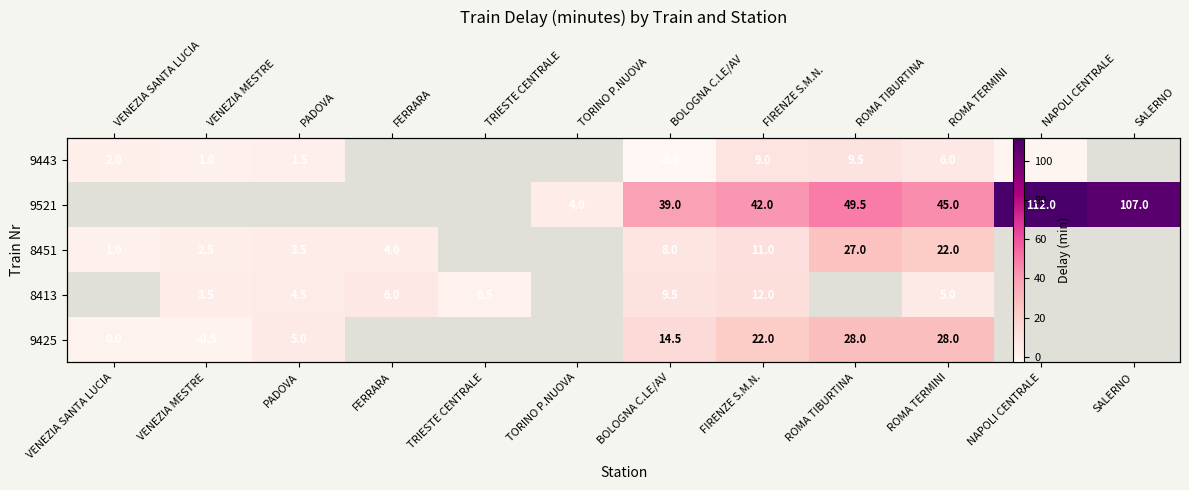

Between FERRARA and ROMA TIBURTINA, which series saw the biggest shift?

8451